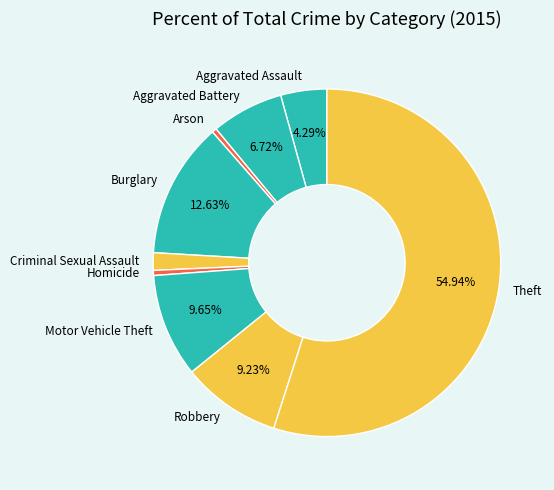

To the nearest percent, what is the combined percentage of Burglary and Motor Vehicle Theft?

22%